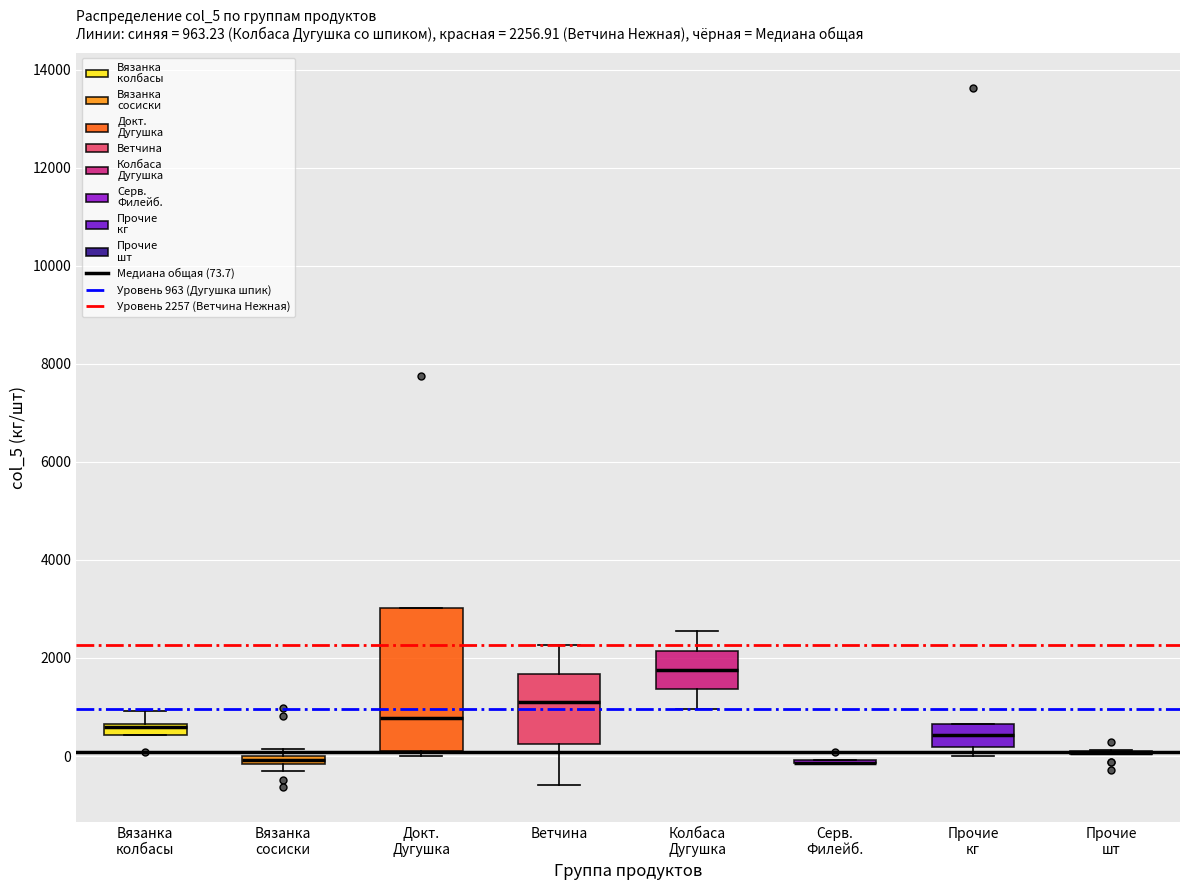

Which box is the tallest, from its lower edge to its upper edge?

Докт. Дугушка